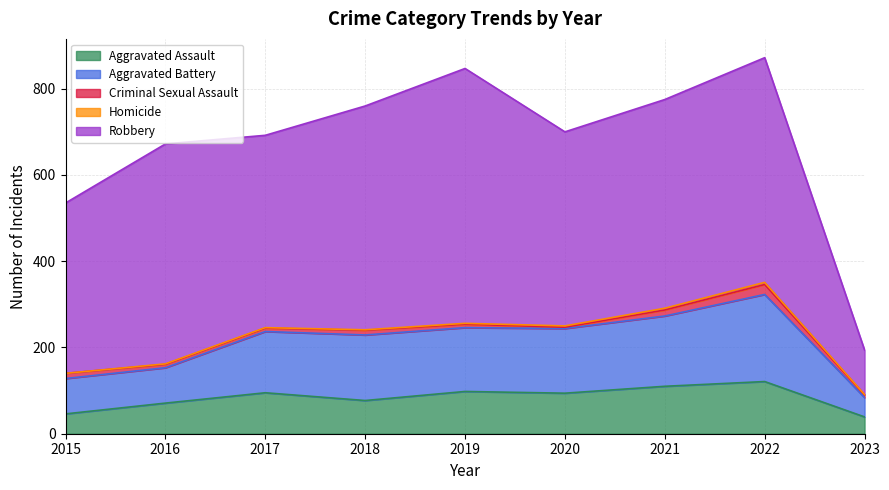

What is the average value of the Aggravated Assault series?

83